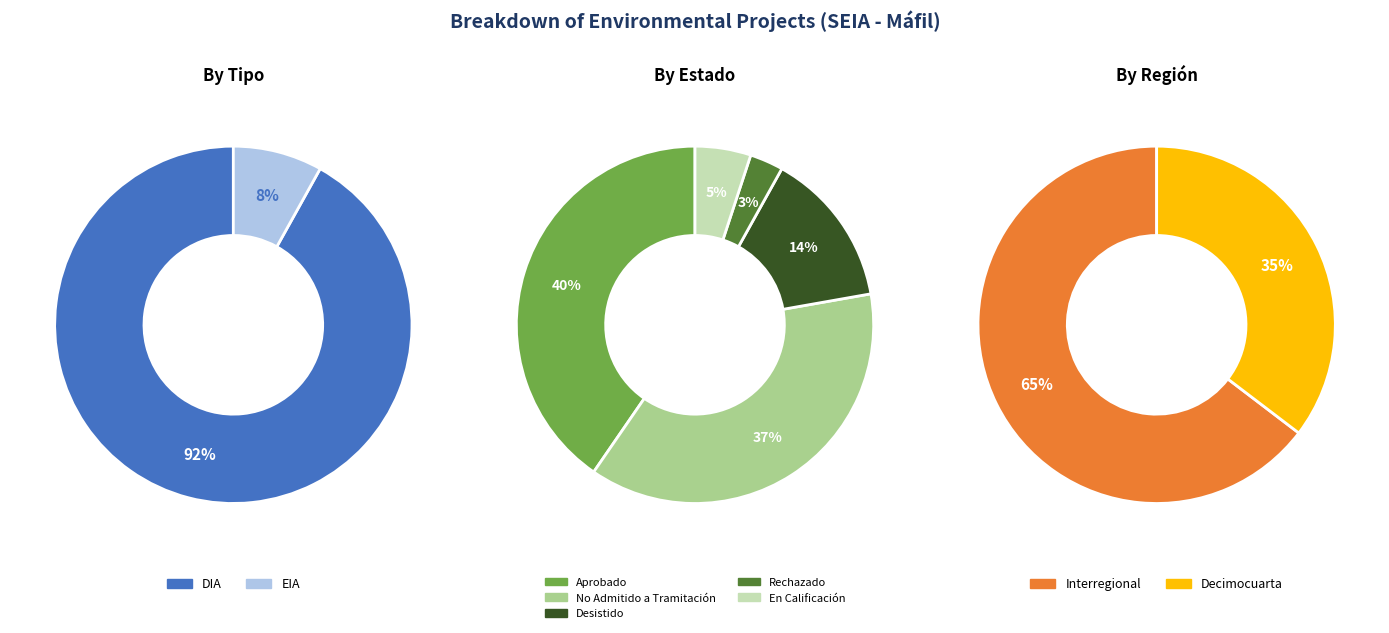

Count the number of slices in the pie.

2